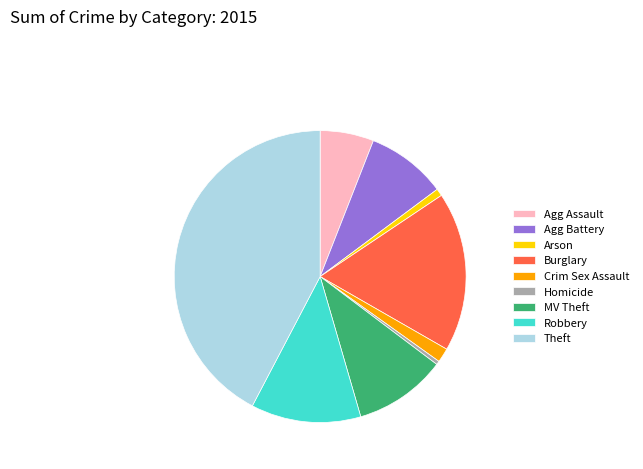

Which slice is the largest?

Theft